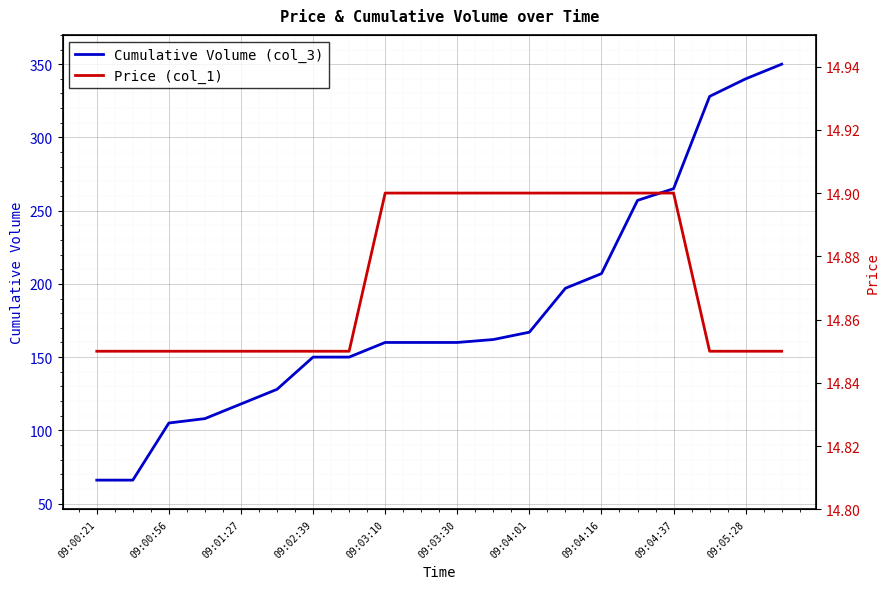

Is it true that Cumulative Volume (col_3) equals 316 at 09:04:16?

False